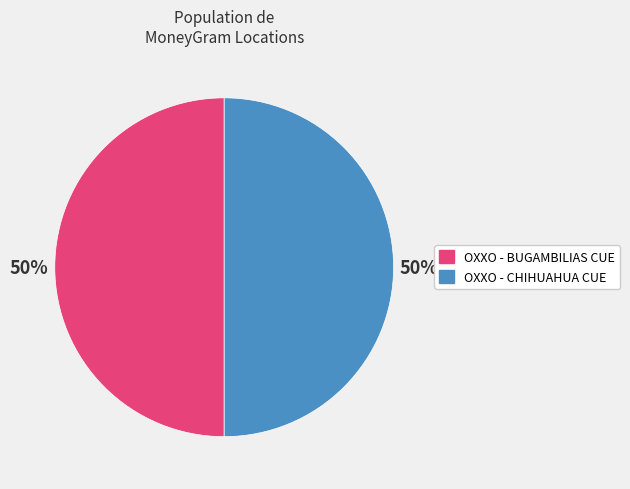

The OXXO - BUGAMBILIAS CUE slice represents 50% of the pie. True or false?

True